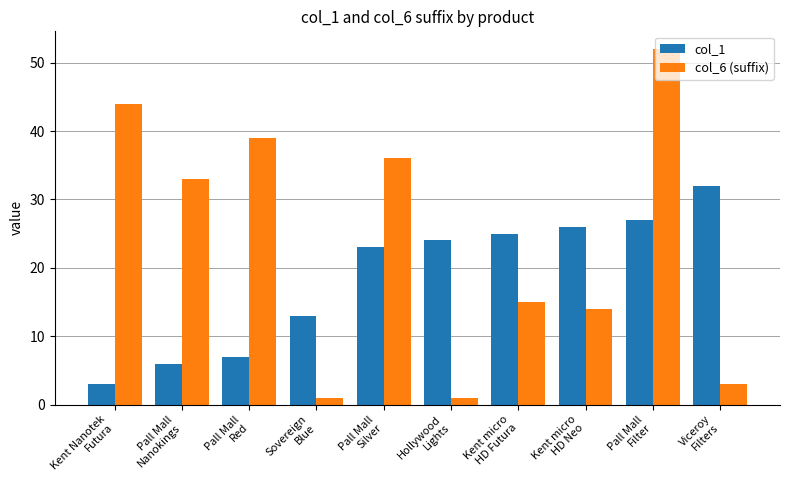

True or false: col_6 (suffix) has a value of 3 at Viceroy
Filters.

True